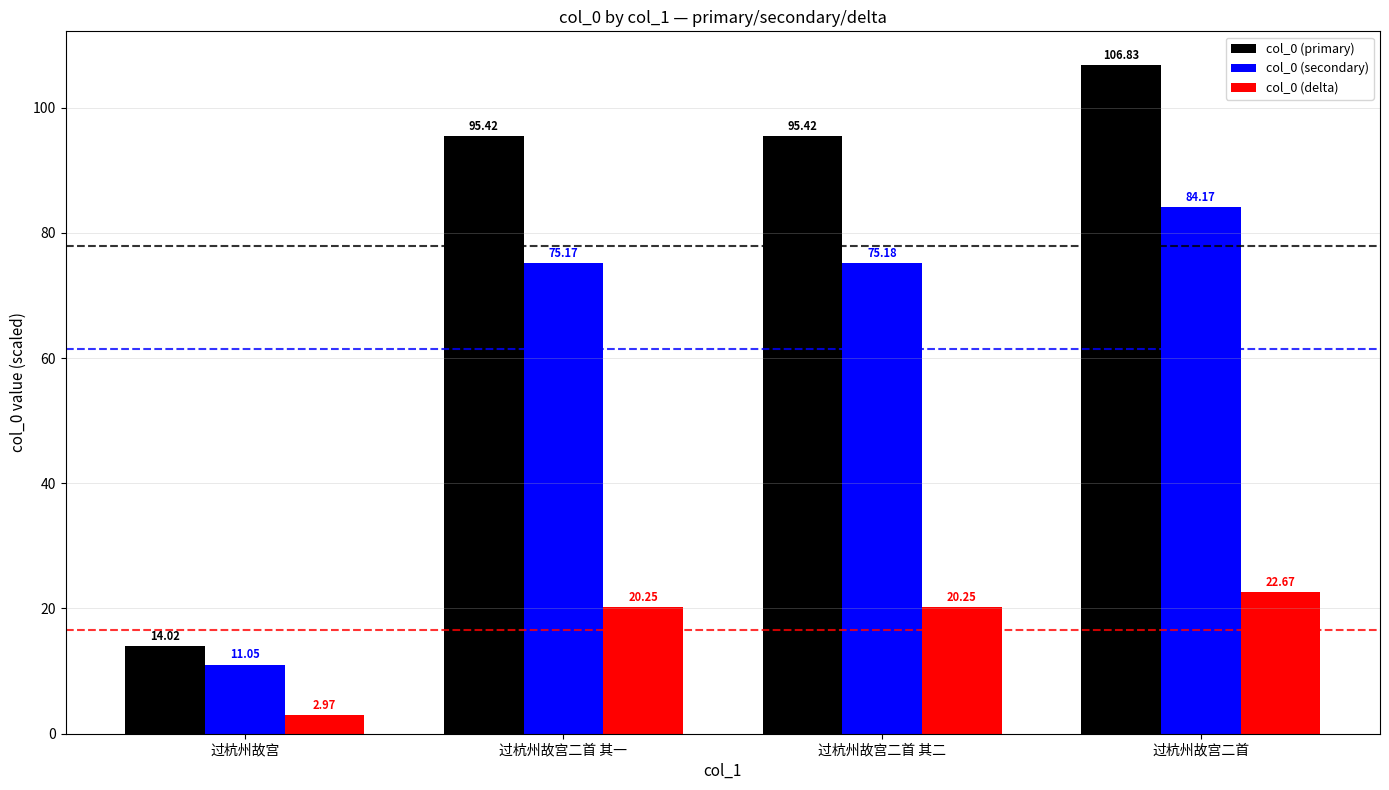

The col_0 (primary) series shows 36.2 at 过杭州故宫二首 其一. True or false?

False